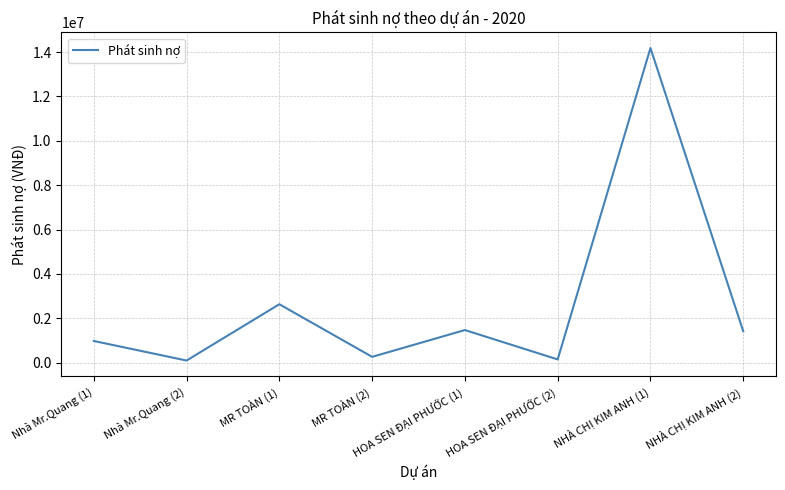

How many values are below 1418111?

4